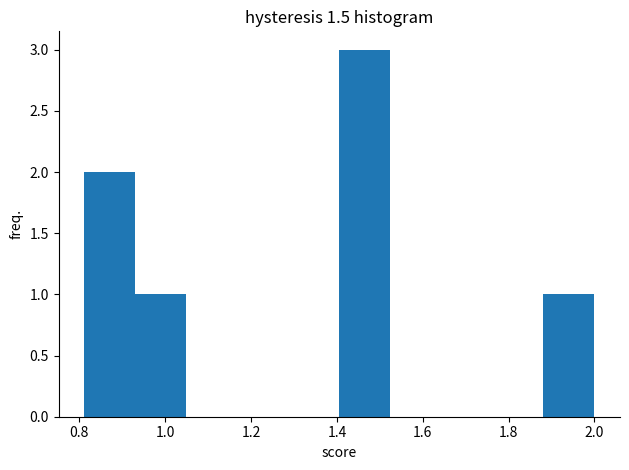

Reading left to right, list every bar in this chart as the range it spans on the x-axis followed by its height. Neither the bar edges nor the heights are printed on the chart, so give them approximately, as read against the axes.

0.82 to 0.94: 2
0.94 to 1.04: 1
1.04 to 1.16: 0
1.16 to 1.28: 0
1.28 to 1.40: 0
1.40 to 1.52: 3
1.52 to 1.64: 0
1.64 to 1.76: 0
1.76 to 1.88: 0
1.88 to 2.00: 1